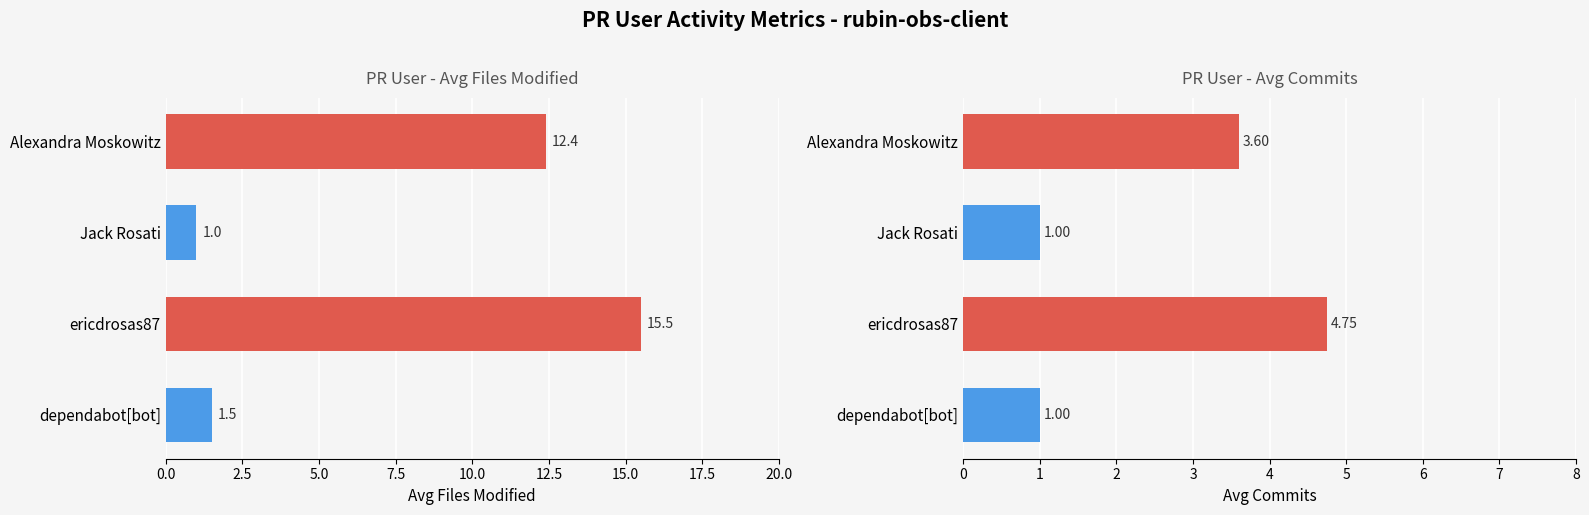

How many groups of bars are there?

4